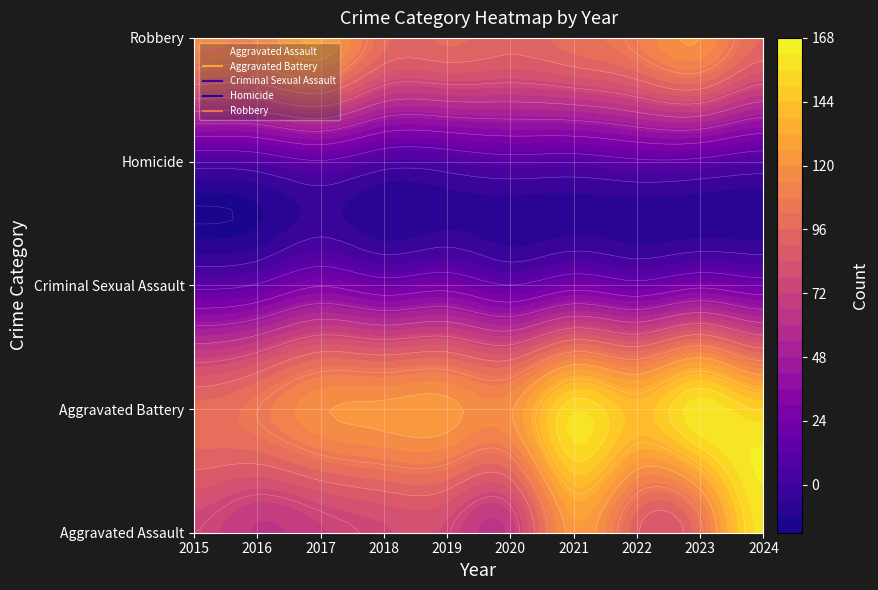

What is the maximum value shown in the chart?

160